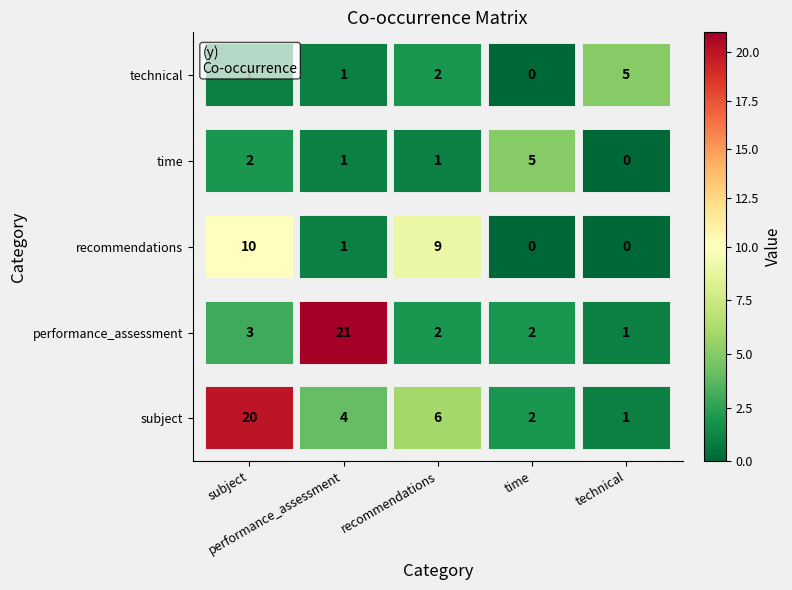

What is the total value across all series at subject?

36